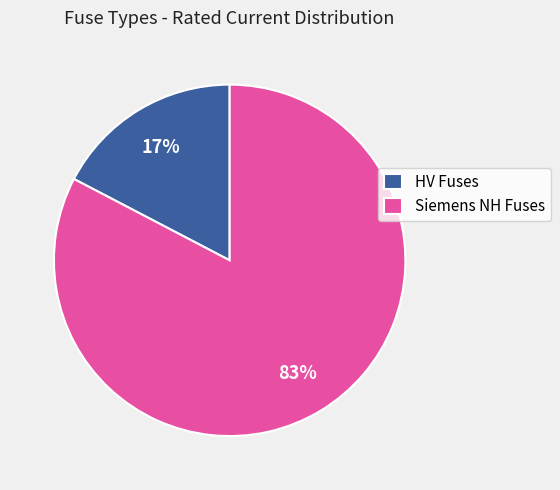

Is there a majority slice in this chart?

Yes